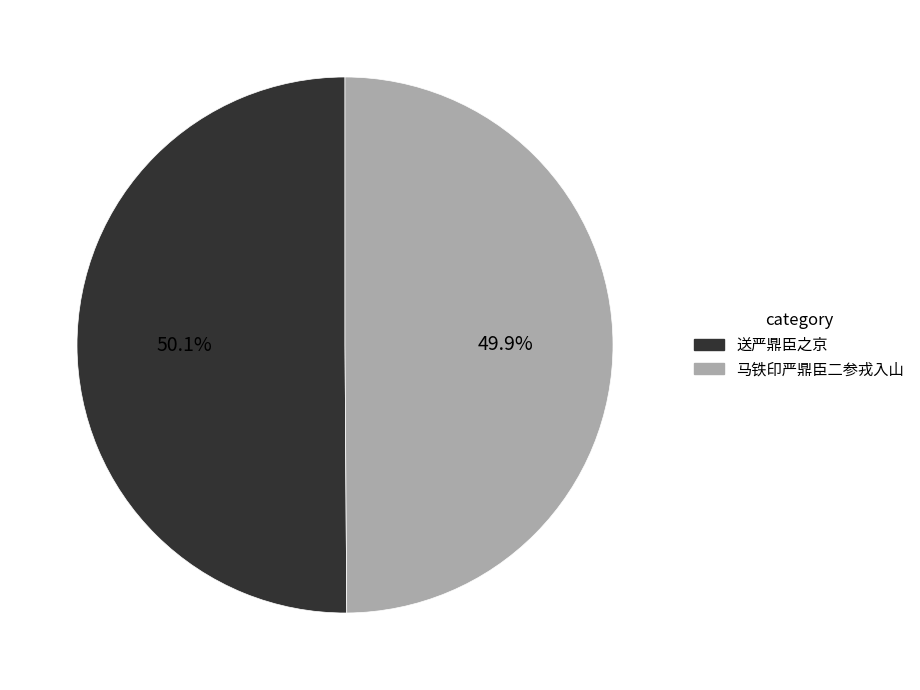

What portion of the pie excludes 送严鼎臣之京?

49.9%